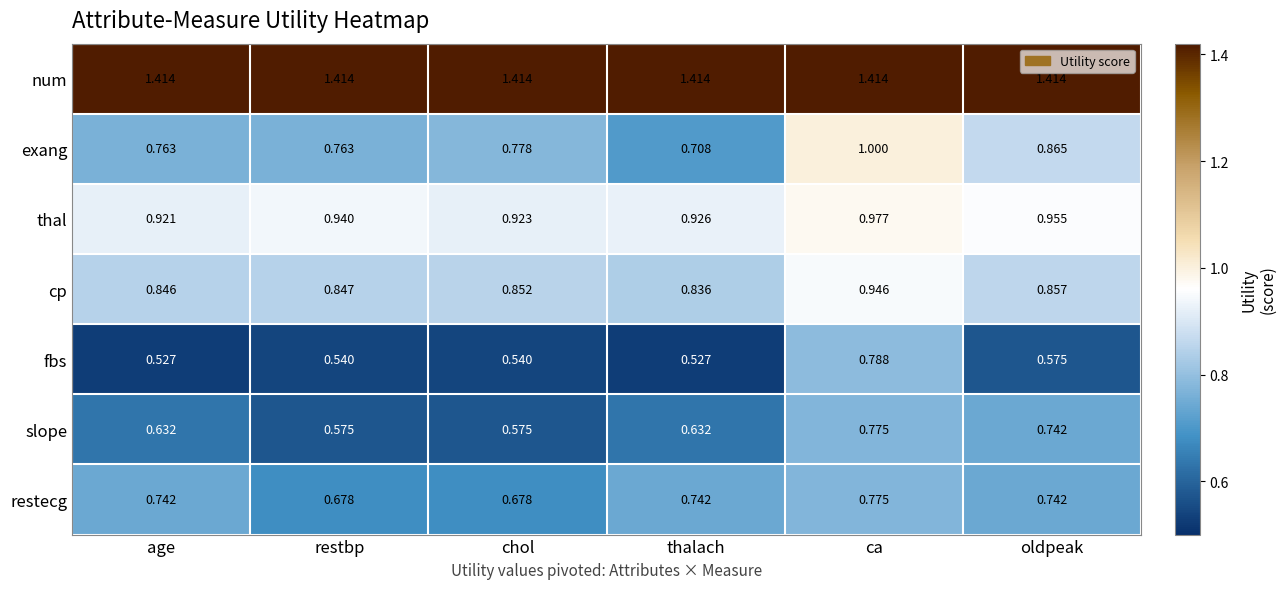

Which series has the widest spread of values?

exang